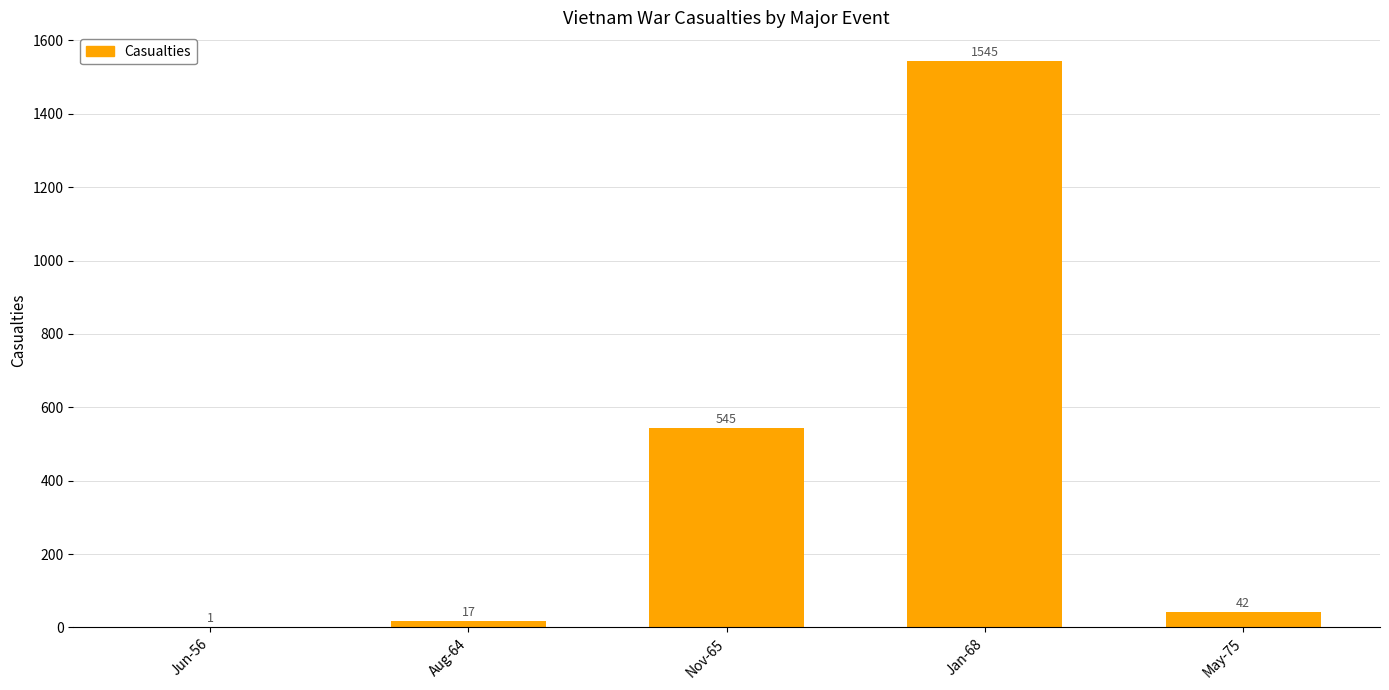

Is it true that the value at Aug-64 is 17?

True